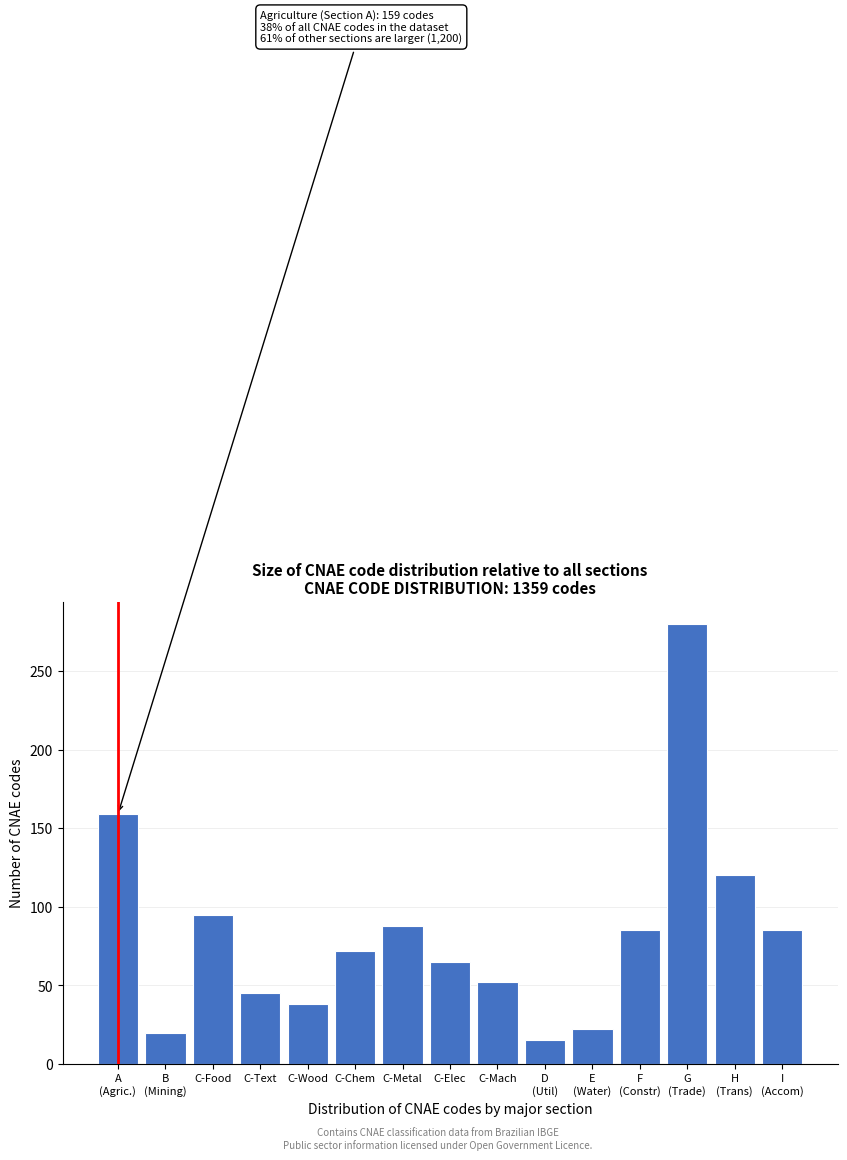

Reading right to left, transcribe all the data shown in this chart.

85	120	280	85	22	15	52	65	88	72	38	45	95	20	159